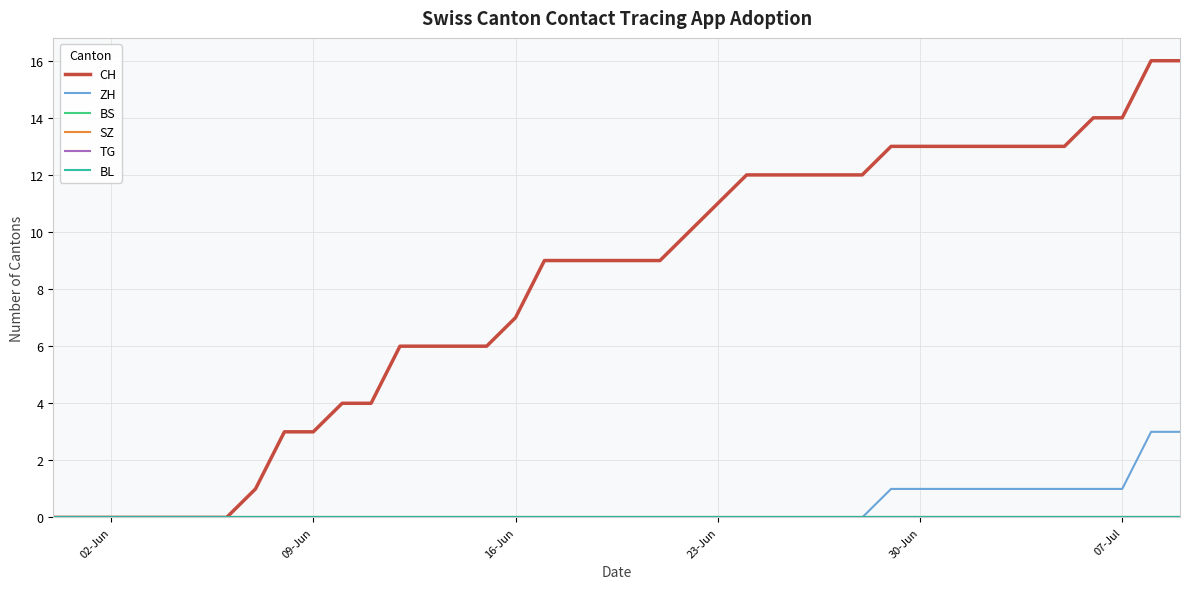

At which label is BS closest to 0?

02-Jun